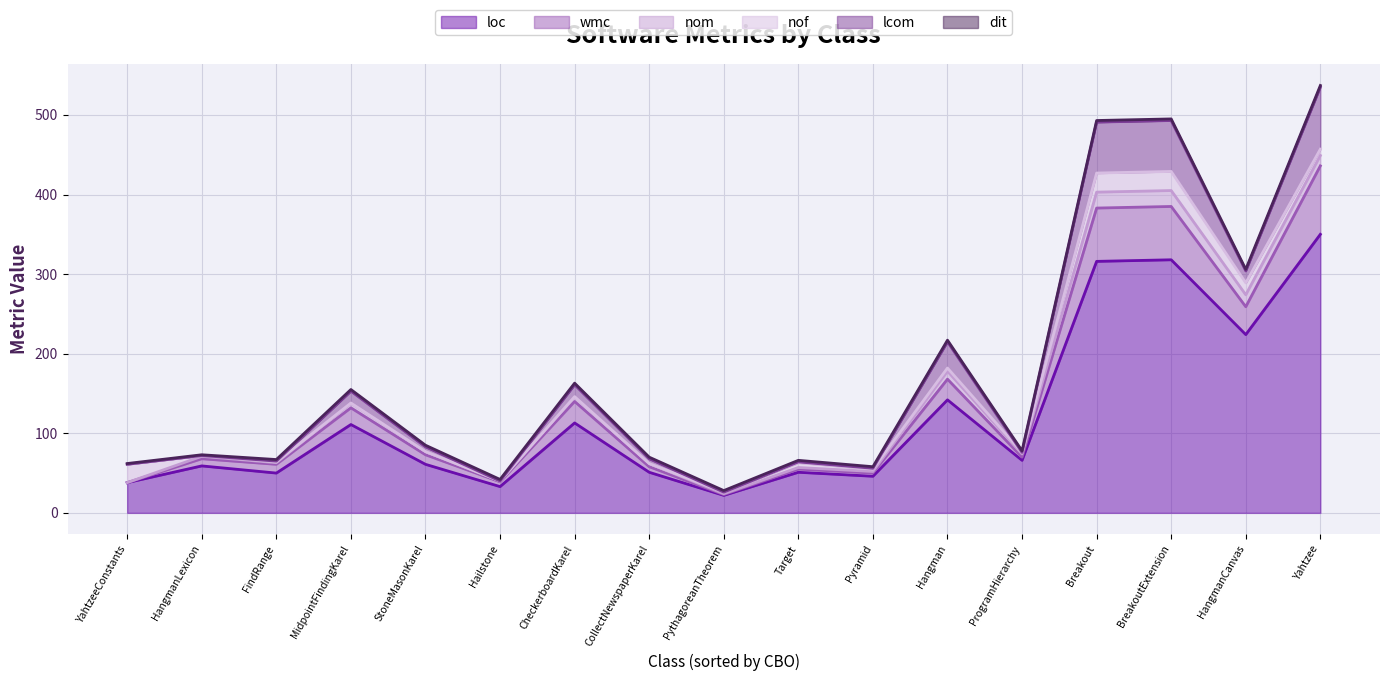

At how many categories does at least one series exceed 7?

17